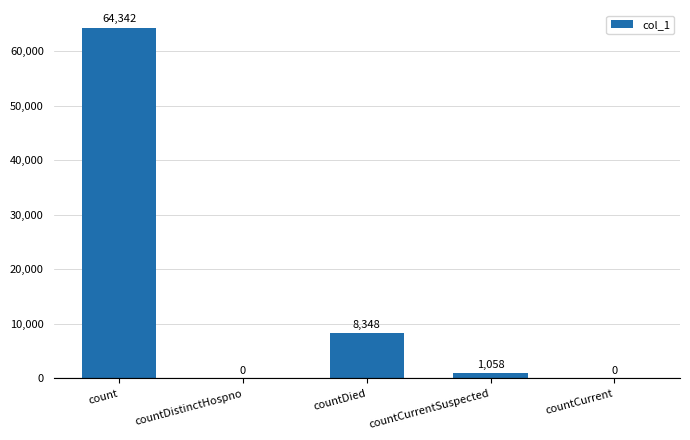

How many series are shown in this chart?

1